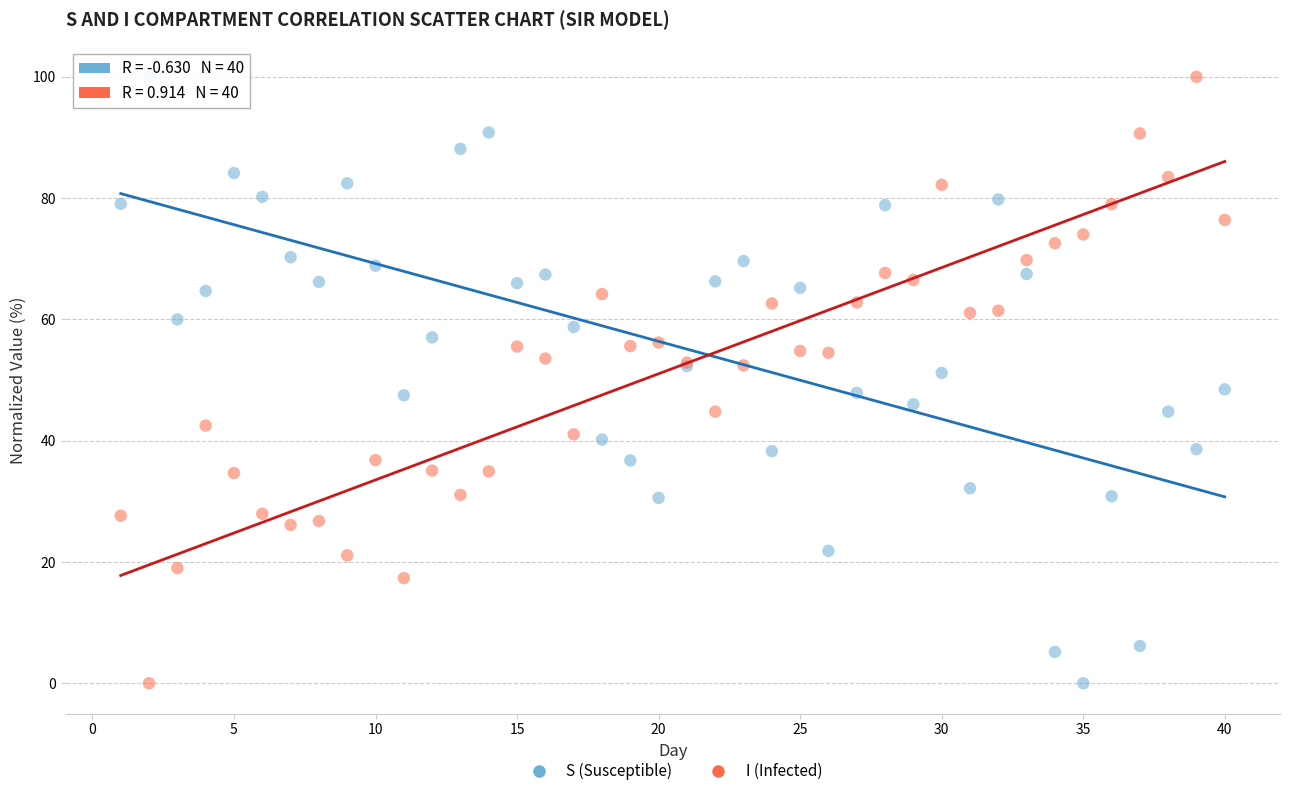

What is the X range (max minus min) for the scatter plot?

39.0